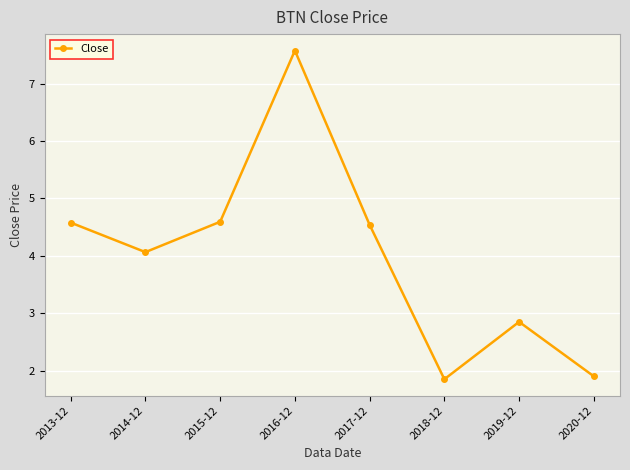

Which category has the highest value across all series?

2016-12